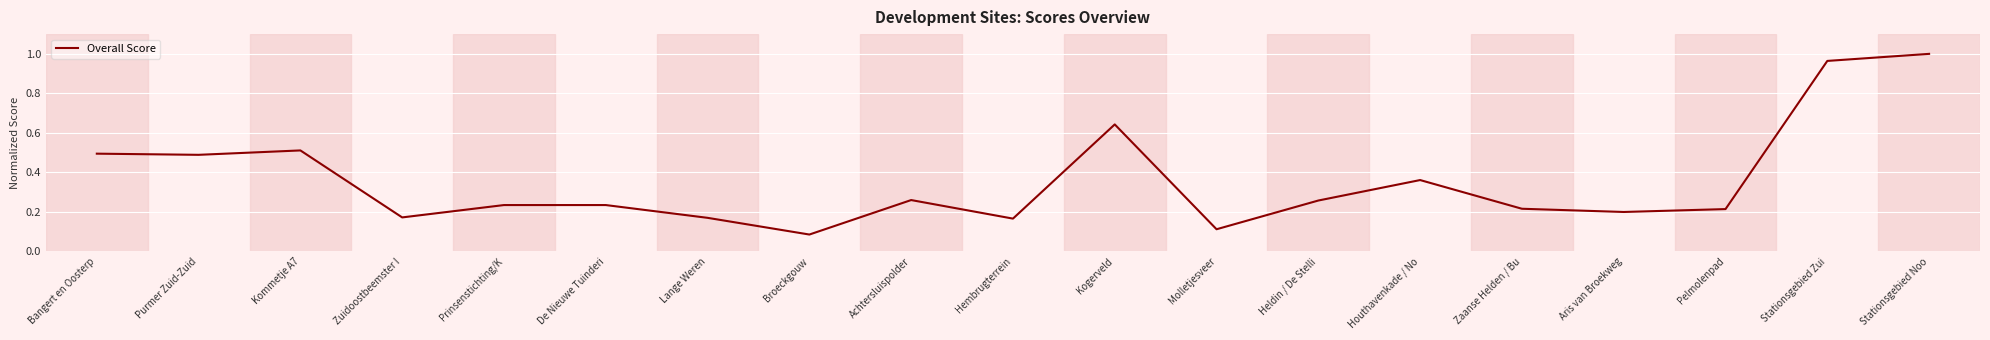

The value at Zuidoostbeemster I is 0.1. True or false?

False